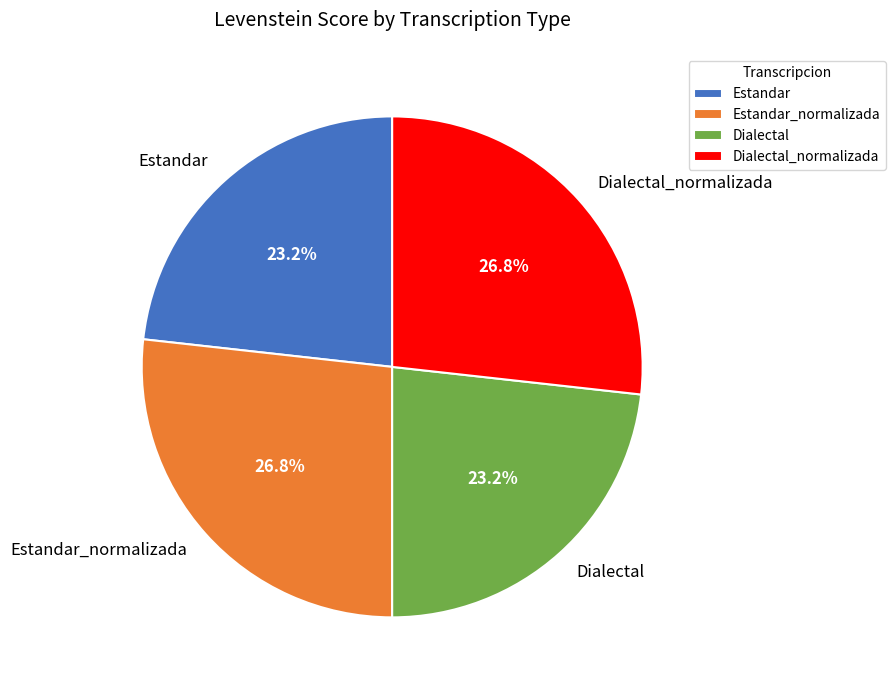

How many slices are in this pie chart?

4